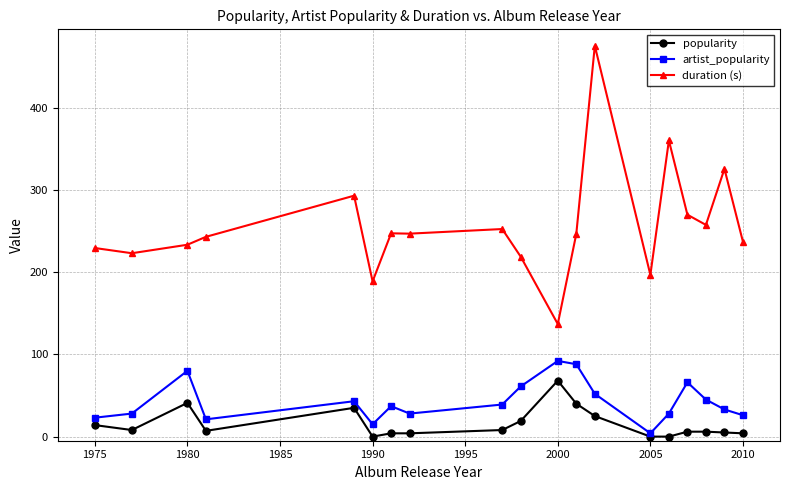

True or false: artist_popularity and duration (s) cross at least once.

False